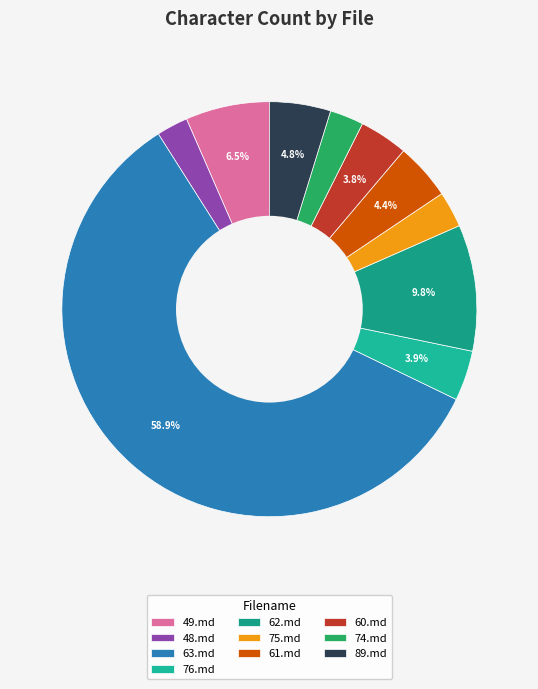

True or false: 48.md accounts for 2% of the total.

True